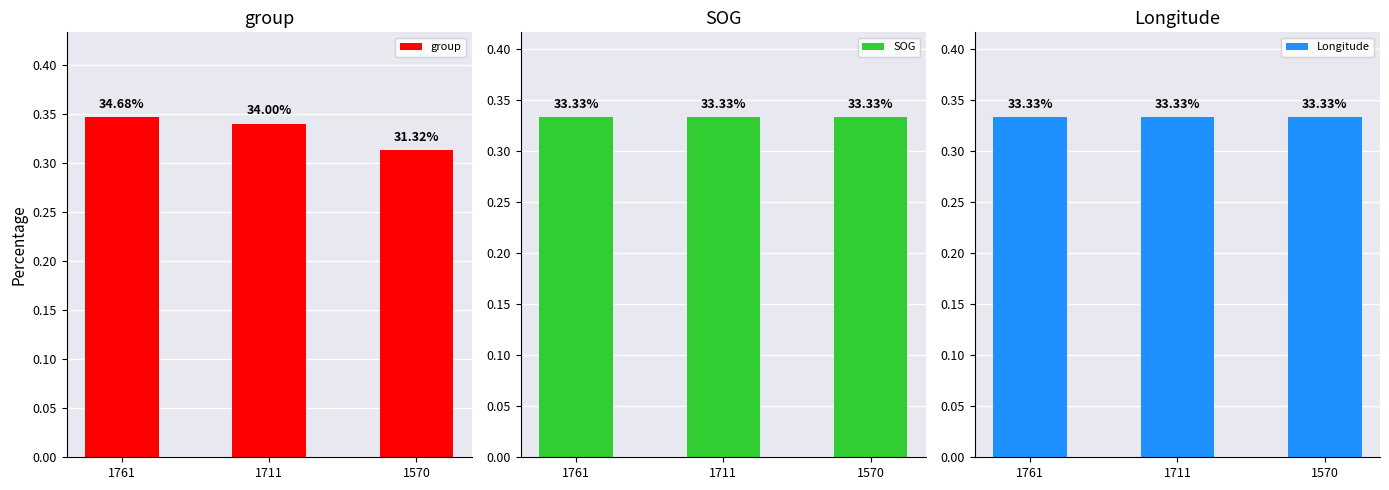

What is the average value of the Longitude series?

0.3